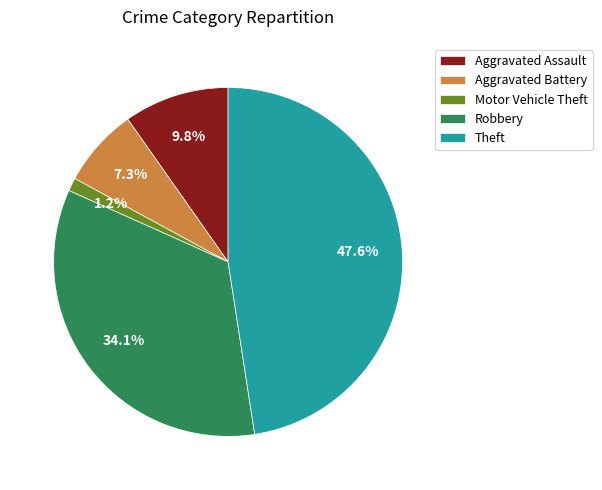

To the nearest percent, what is the average slice percentage?

20%